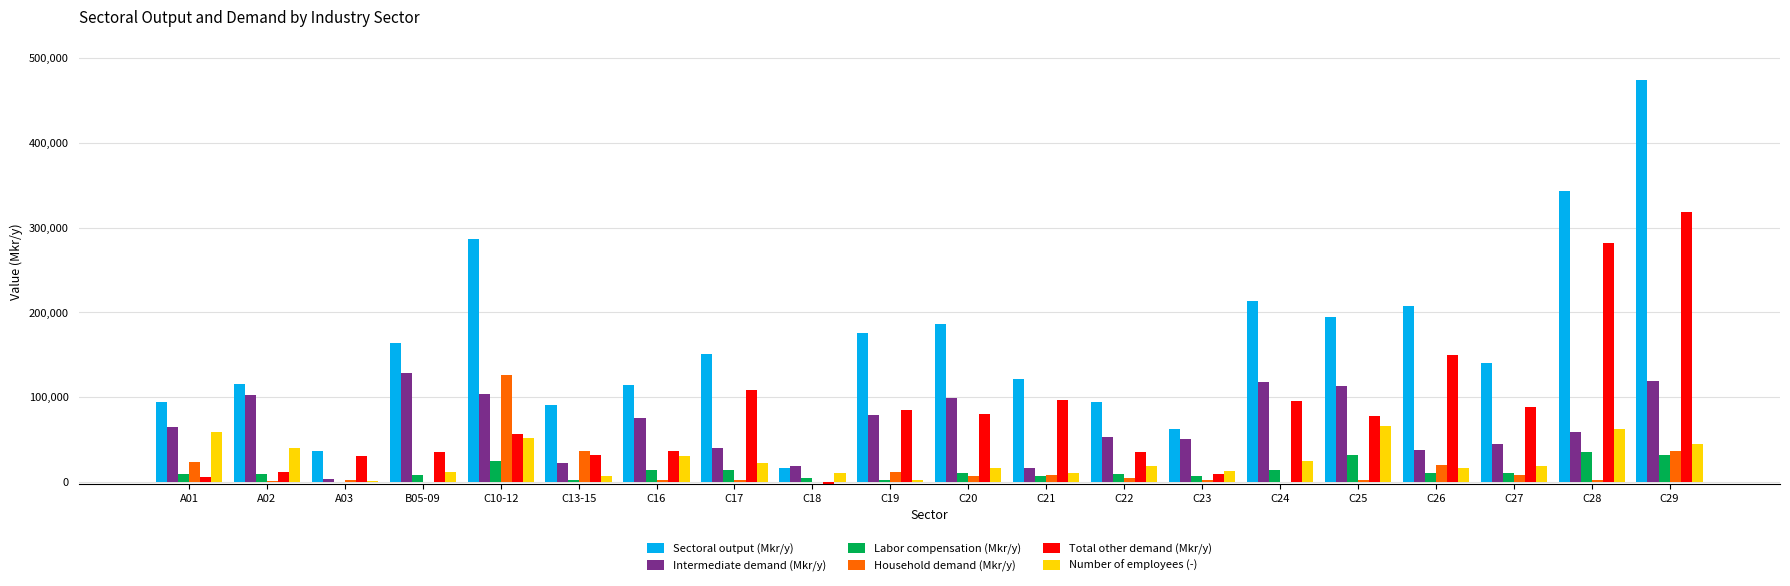

Which label corresponds to the largest value in the chart?

C29